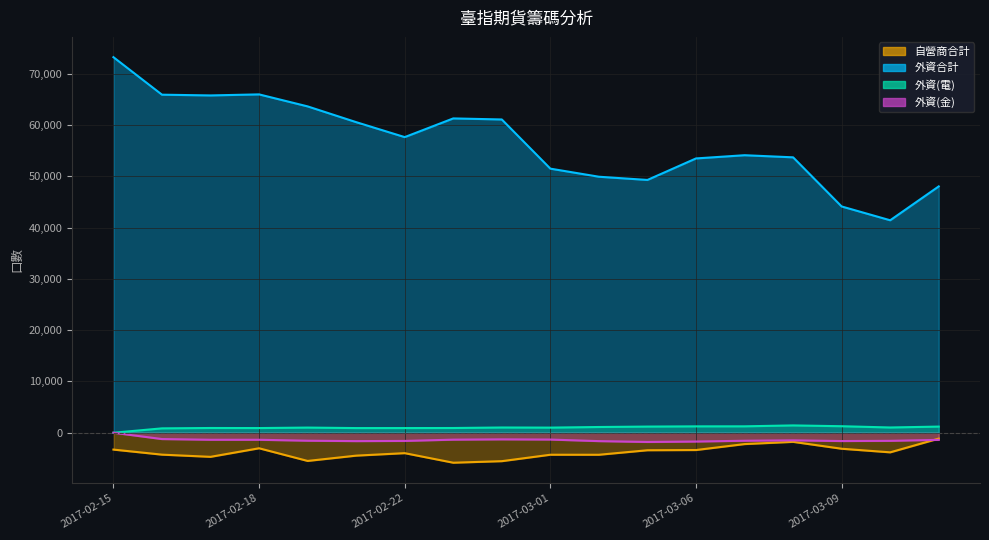

Rank the series at 2017-03-07 from highest to lowest value.

外資合計, 外資(電), 外資(金), 自營商合計